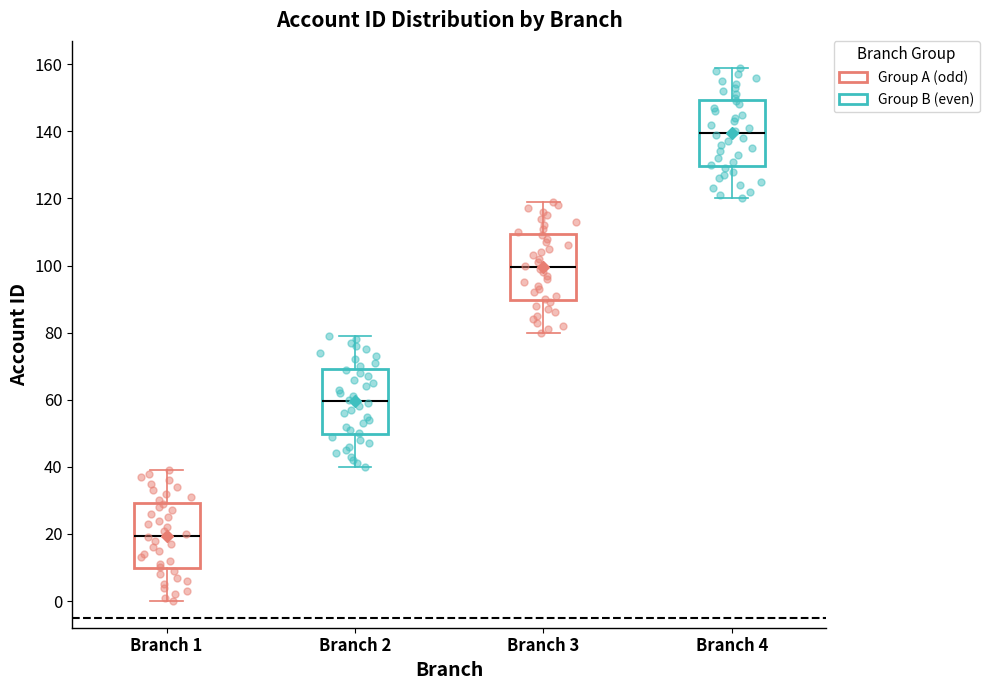

Reading left to right, transcribe this box plot: for each box, give where its median line is, the range the box spans, and where its two whiskers end, as read against the y-axis. The values are not printed on the chart, so give them approximately, as read against the axis.

Branch 1: median 20, box 10 to 30, whiskers 0 to 40
Branch 2: median 60, box 50 to 70, whiskers 40 to 80
Branch 3: median 100, box 90 to 110, whiskers 80 to 120
Branch 4: median 140, box 130 to 150, whiskers 120 to 160